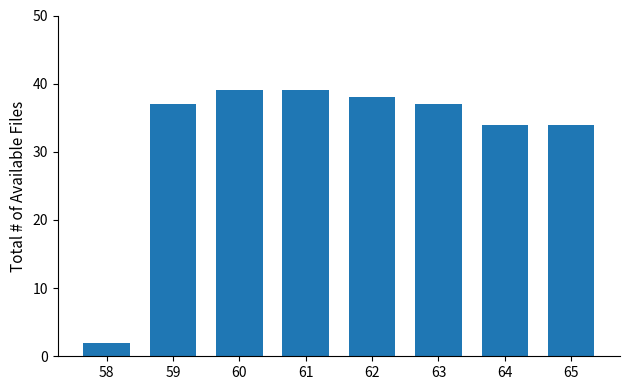

What is the difference between the maximum and minimum values?

37